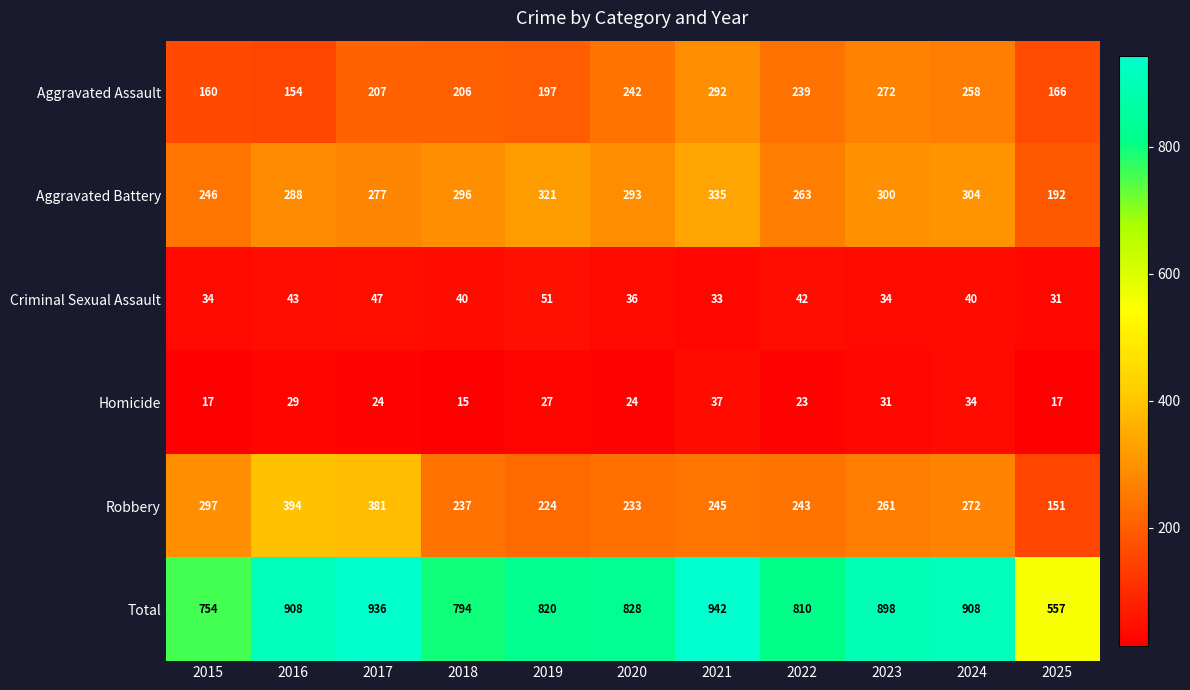

List the labels in order of Robbery value, smallest first.

2025, 2019, 2020, 2018, 2022, 2021, 2023, 2024, 2015, 2017, 2016